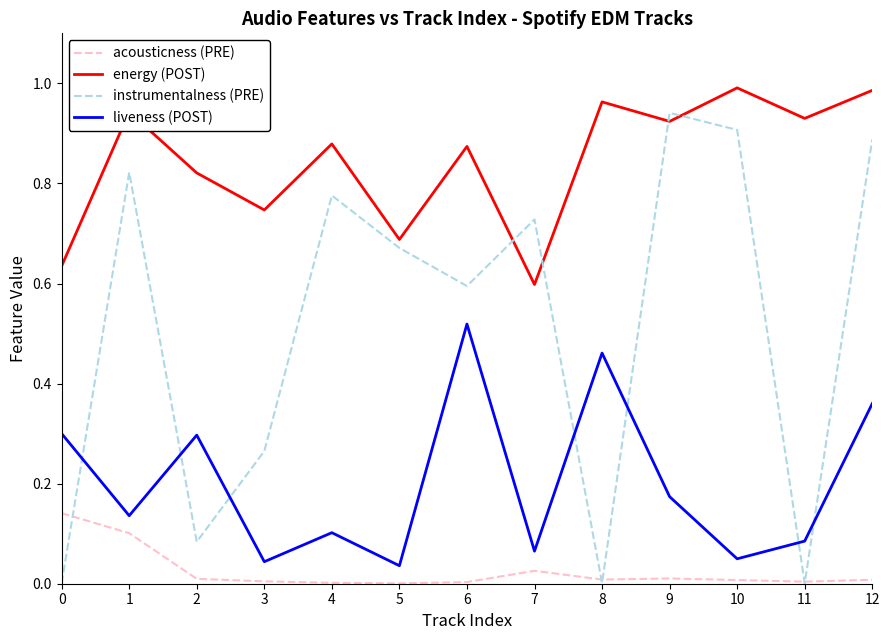

At which category is the sum across all series the highest?

12